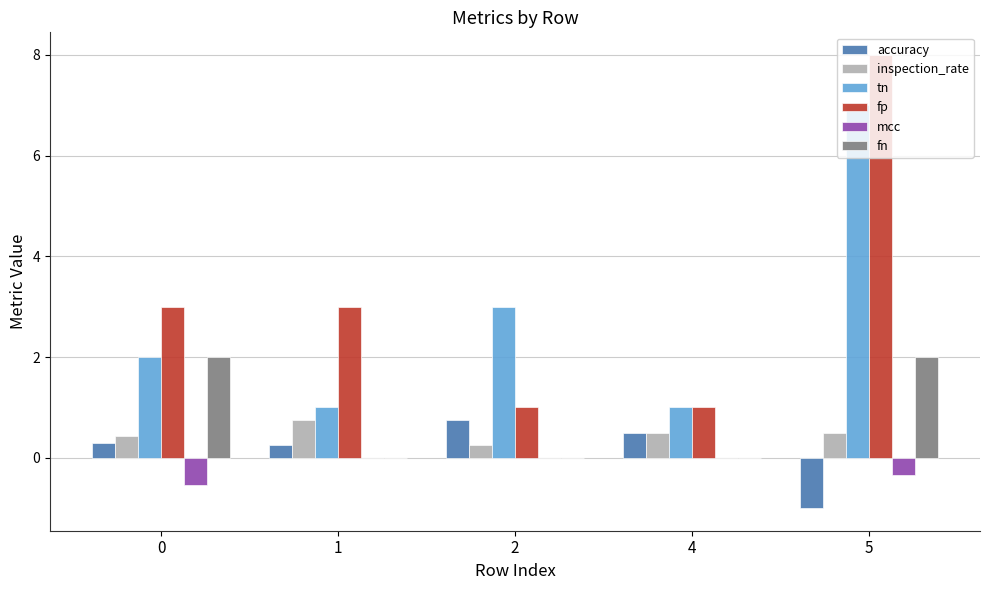

Is it true that fn equals 2.0 at 0?

True